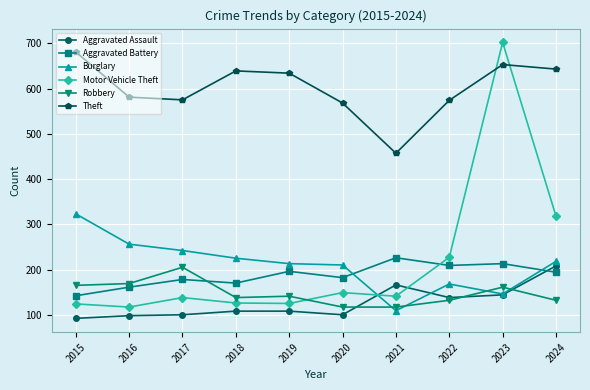

At which label does Theft first exceed 634?

2015